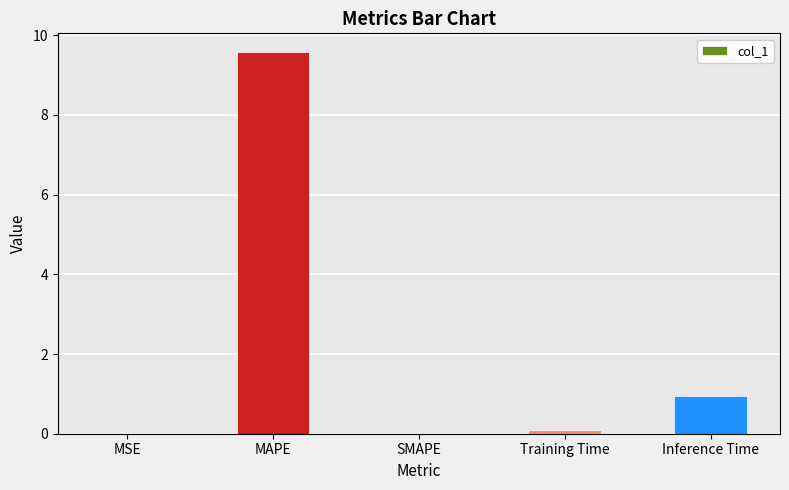

What is the change in value from SMAPE to Inference Time?

+0.9